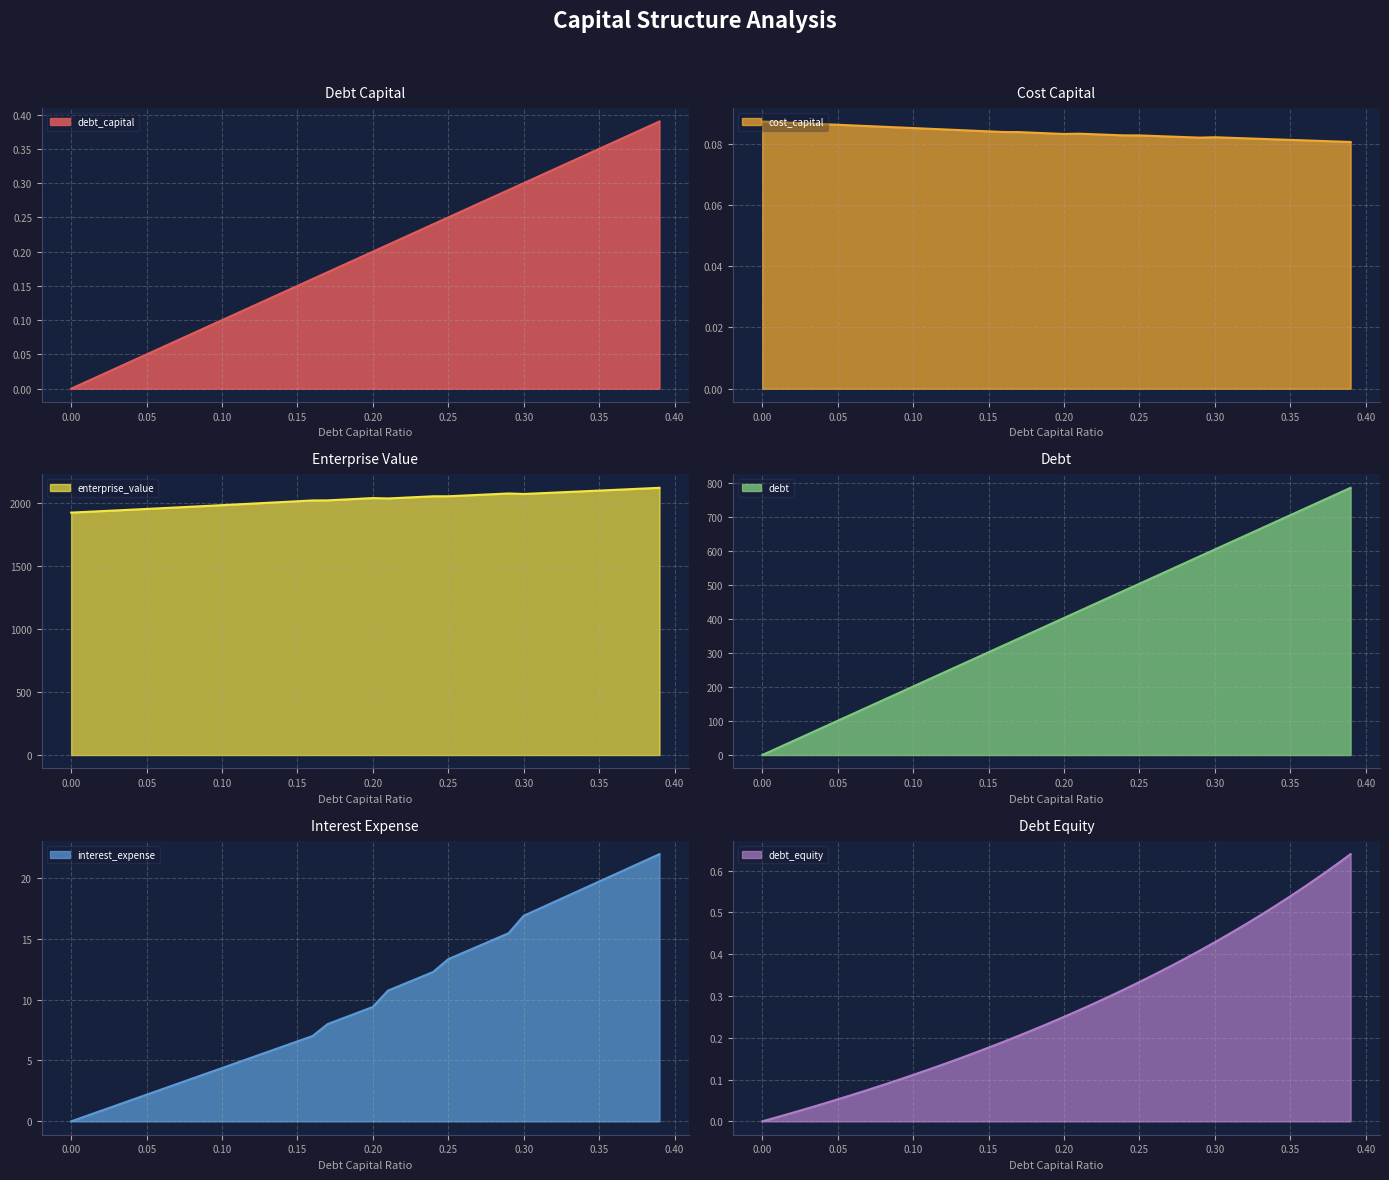

The value of enterprise_value at 0.39 is 2117.6. True or false?

True